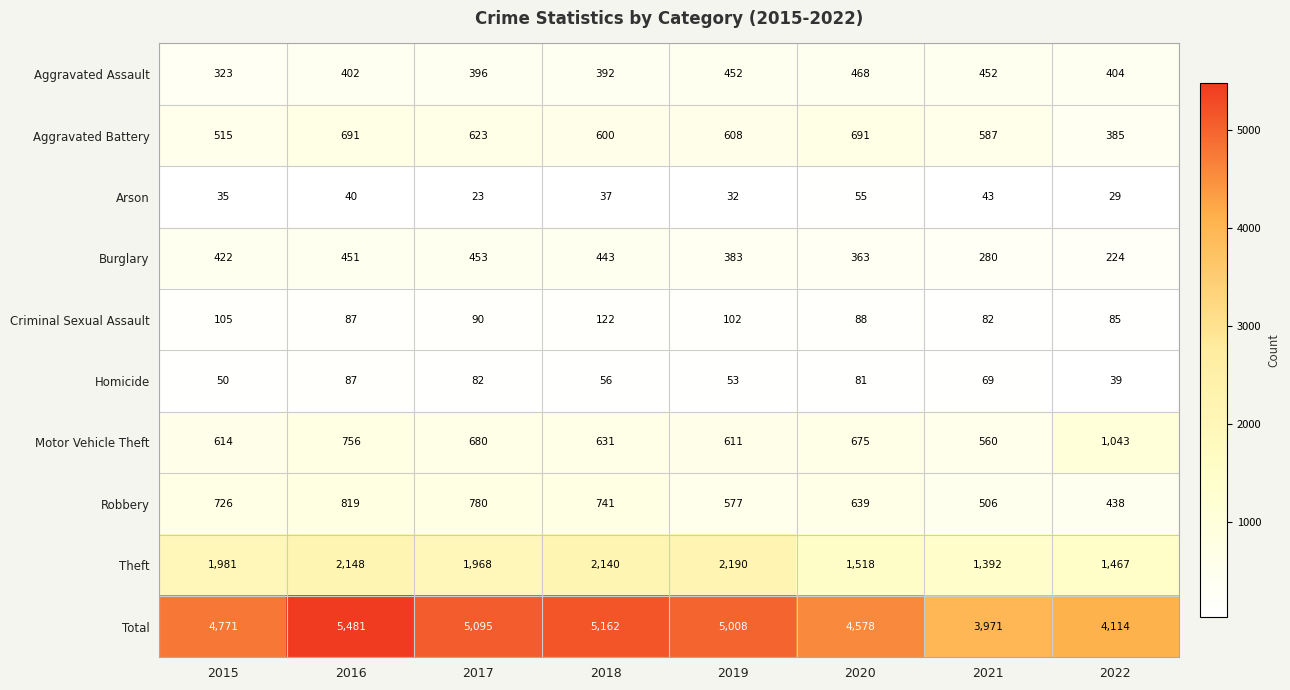

Where does the Aggravated Battery series first go above 608?

2016